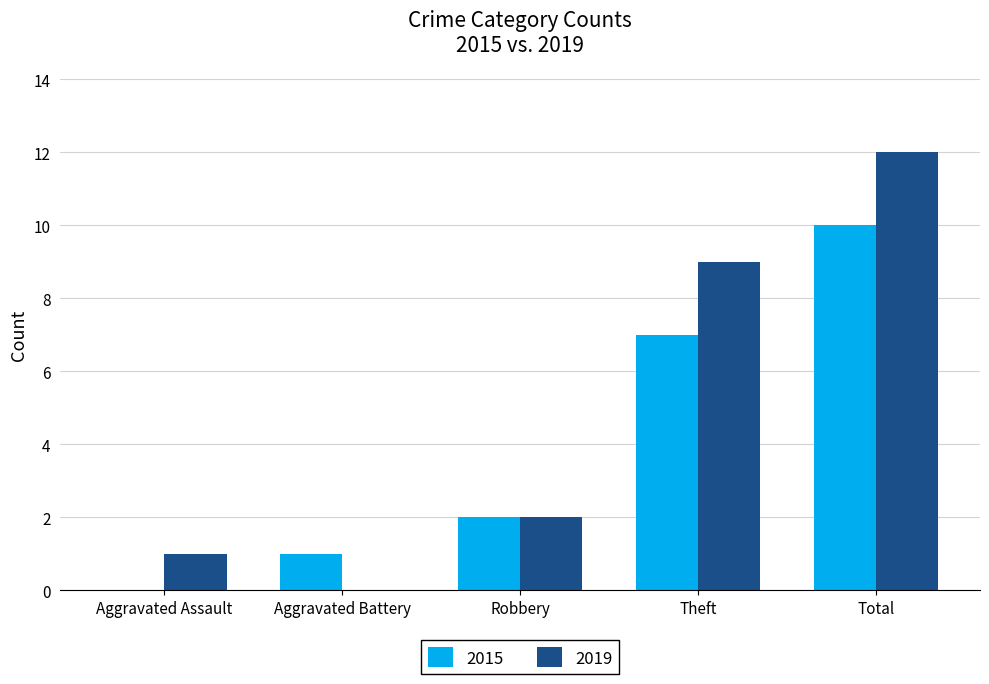

What is the highest value of the 2015 series?

10